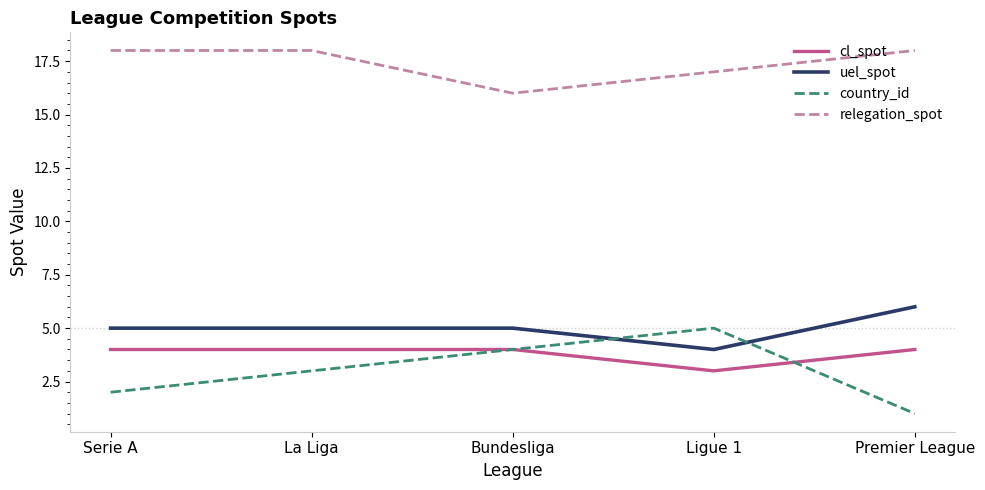

Rank the series by their maximum value, from highest to lowest.

relegation_spot, uel_spot, country_id, cl_spot